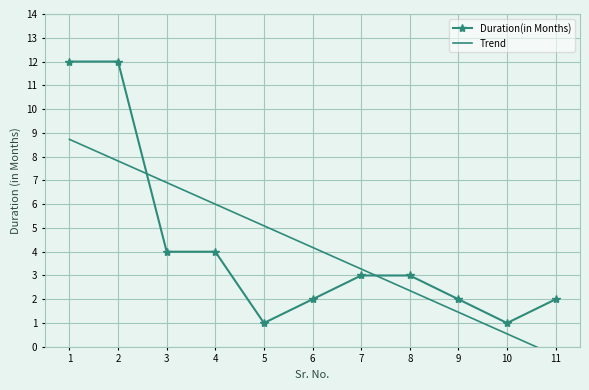

The value of Duration(in Months) at 2 is 12. True or false?

True